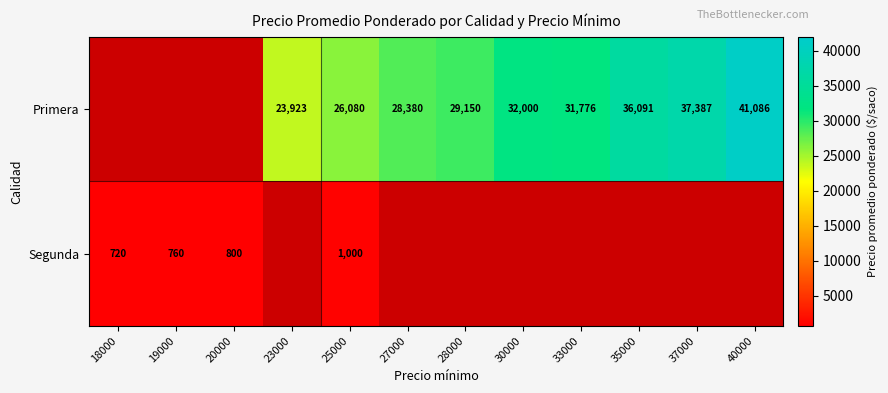

The value of Segunda at 25000 is 1000. True or false?

True